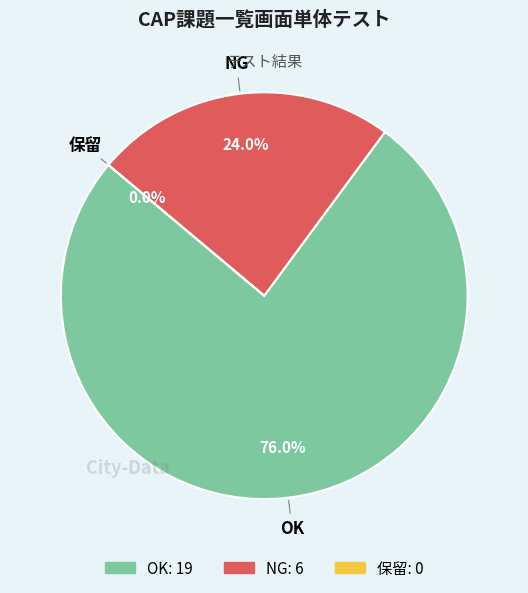

What percentage is the NG slice, to the nearest percent?

24%